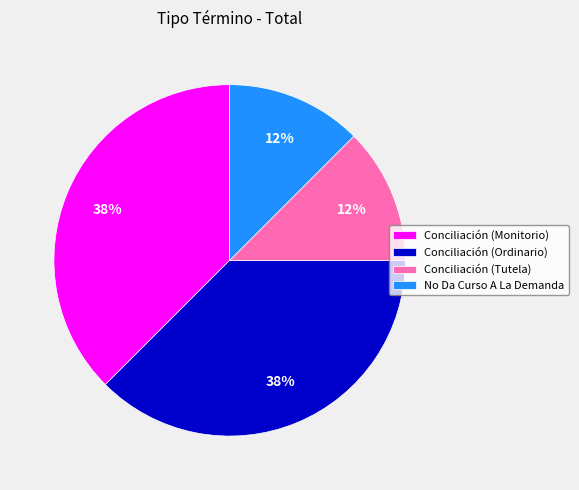

Is it true that Conciliación (Tutela) is 12% of the pie?

True